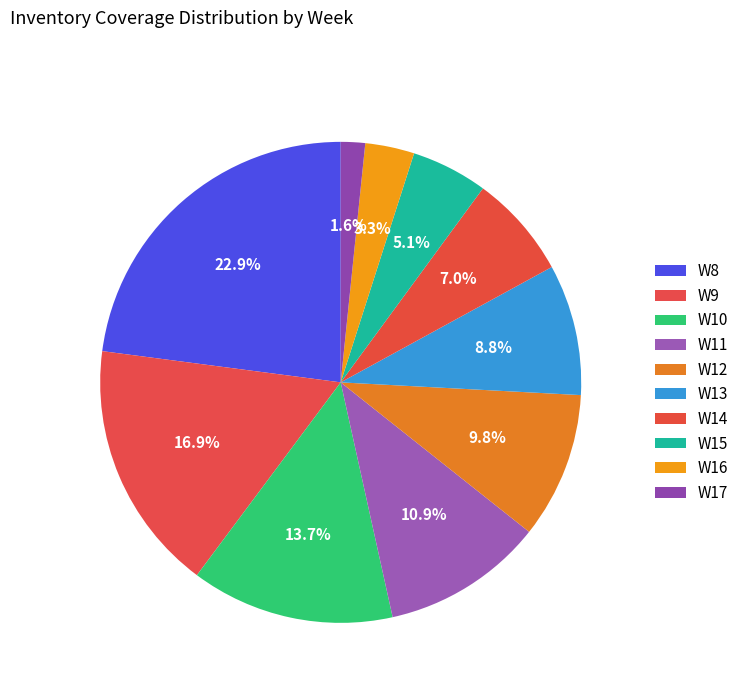

Is it true that W14 is 7% of the pie?

True